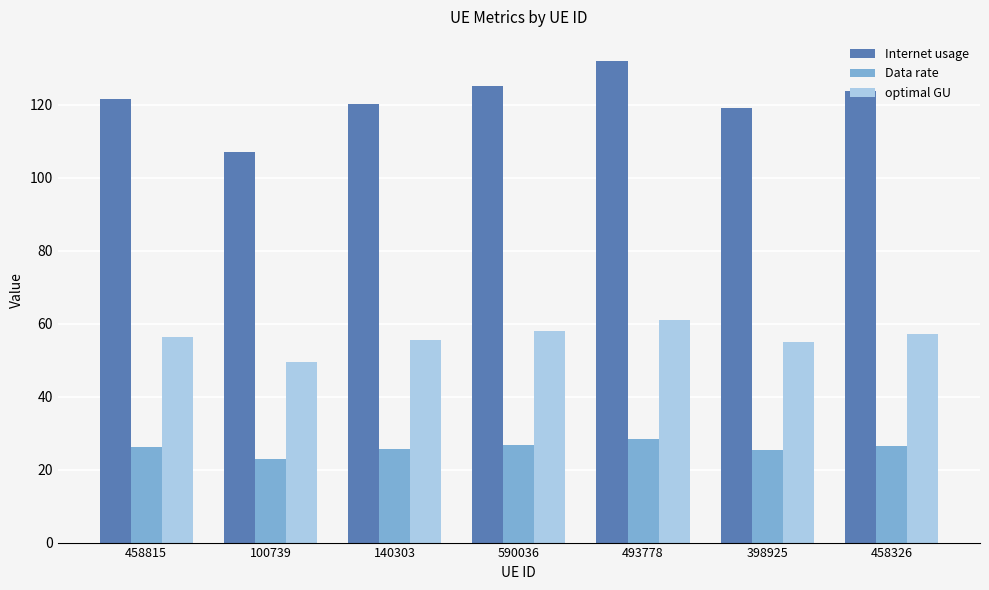

How many groups of bars are there?

7